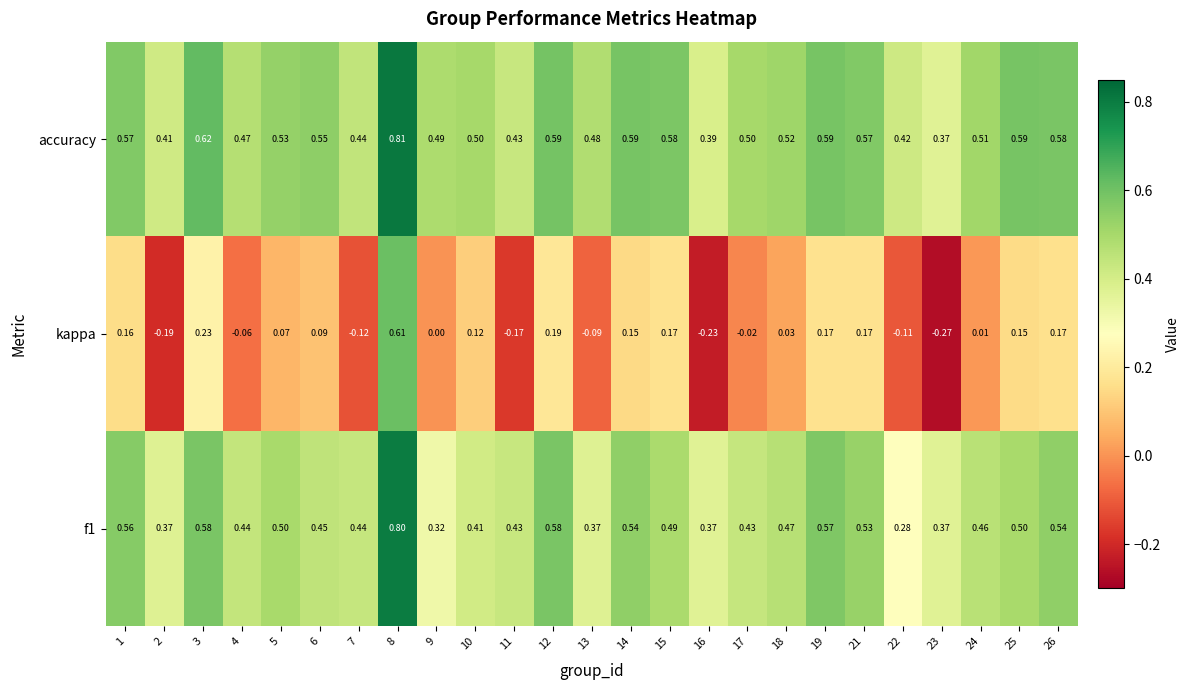

Which series has the largest total across all categories?

accuracy